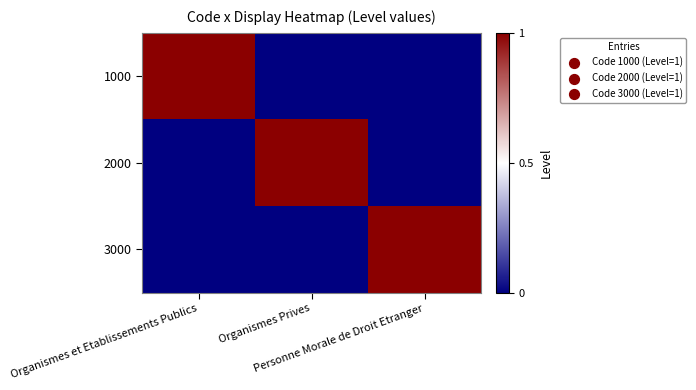

Reading left to right, extract all data points from this chart.

1000: Organismes et Etablissements Publics=1	Organismes Prives=0	Personne Morale de Droit Etranger=0
2000: Organismes et Etablissements Publics=0	Organismes Prives=1	Personne Morale de Droit Etranger=0
3000: Organismes et Etablissements Publics=0	Organismes Prives=0	Personne Morale de Droit Etranger=1